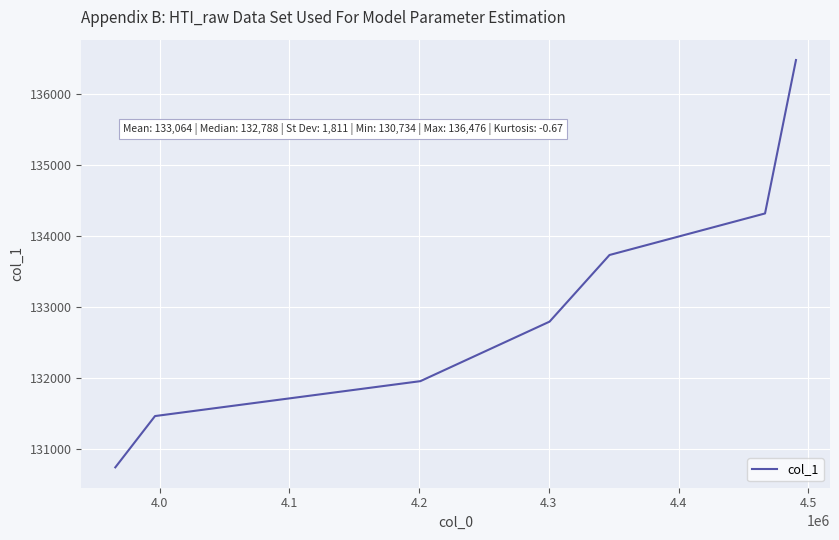

How many lines are shown in the chart?

1